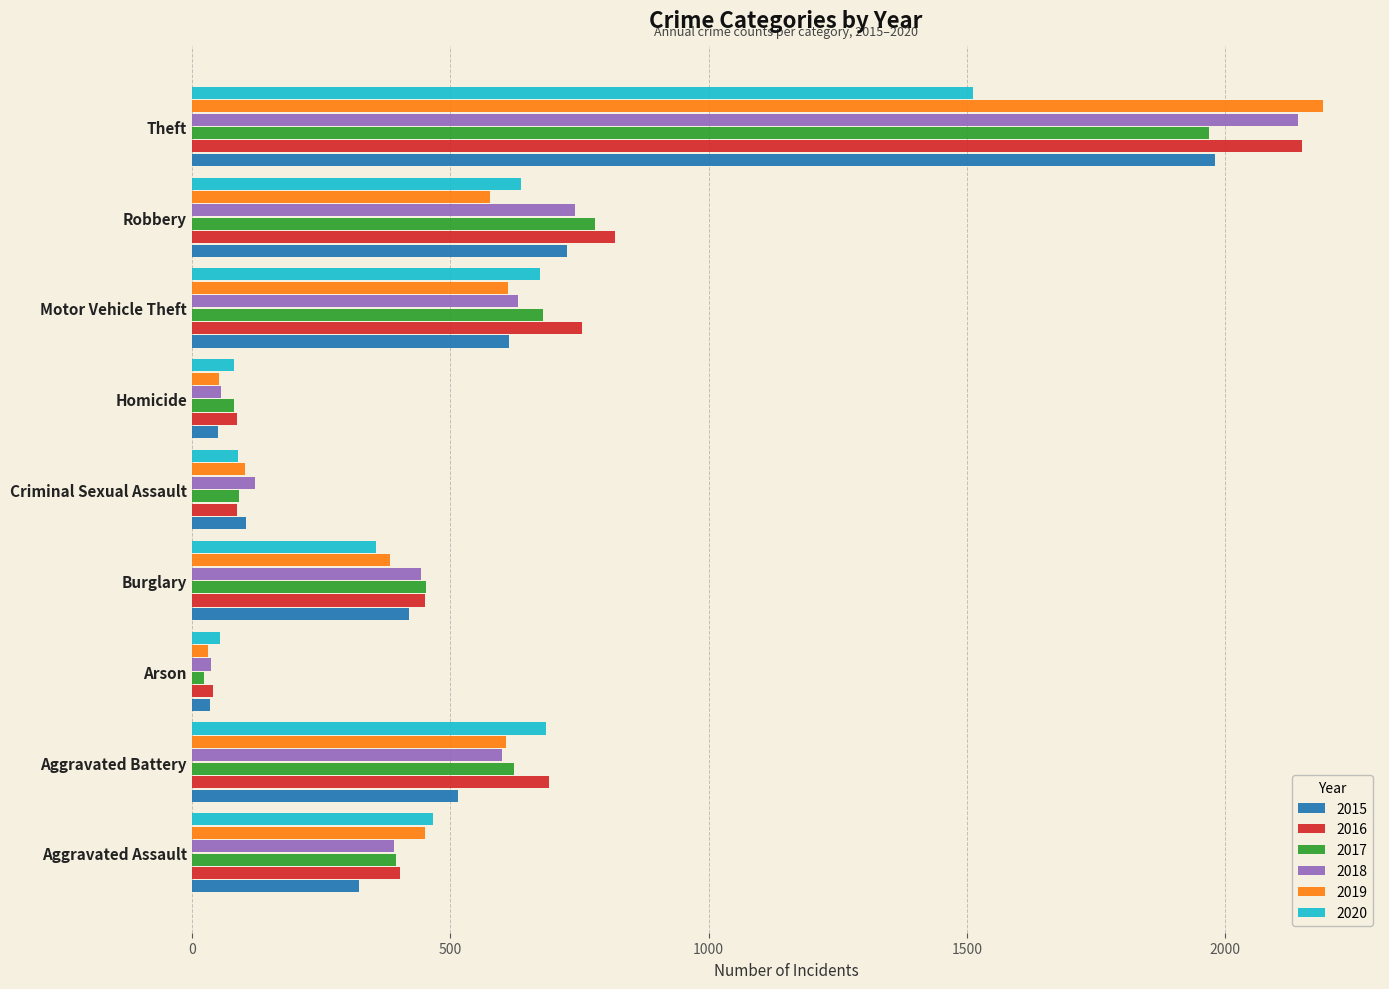

Which series has the largest total across all categories?

2016